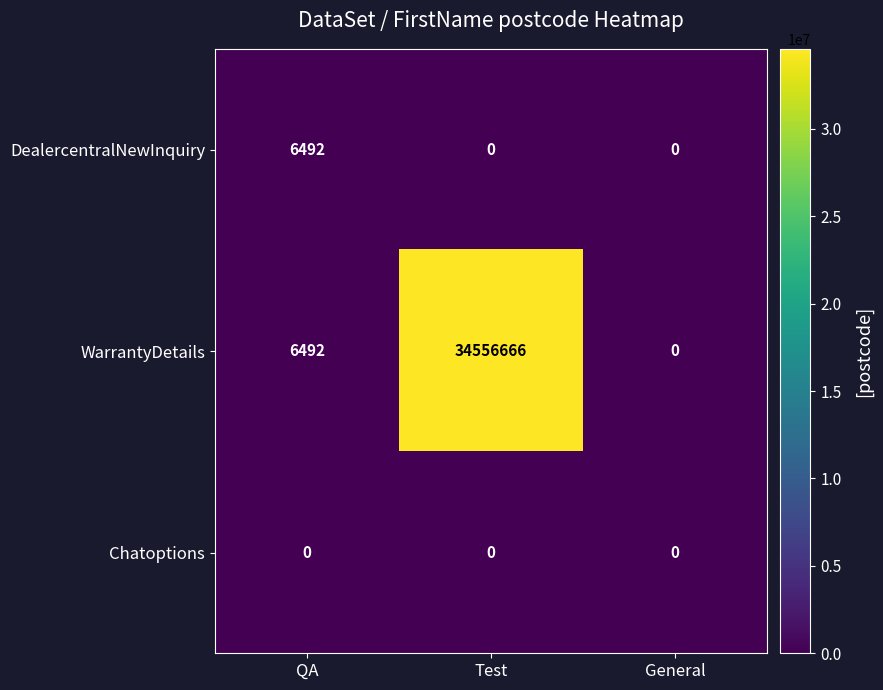

How many series are shown in this chart?

3